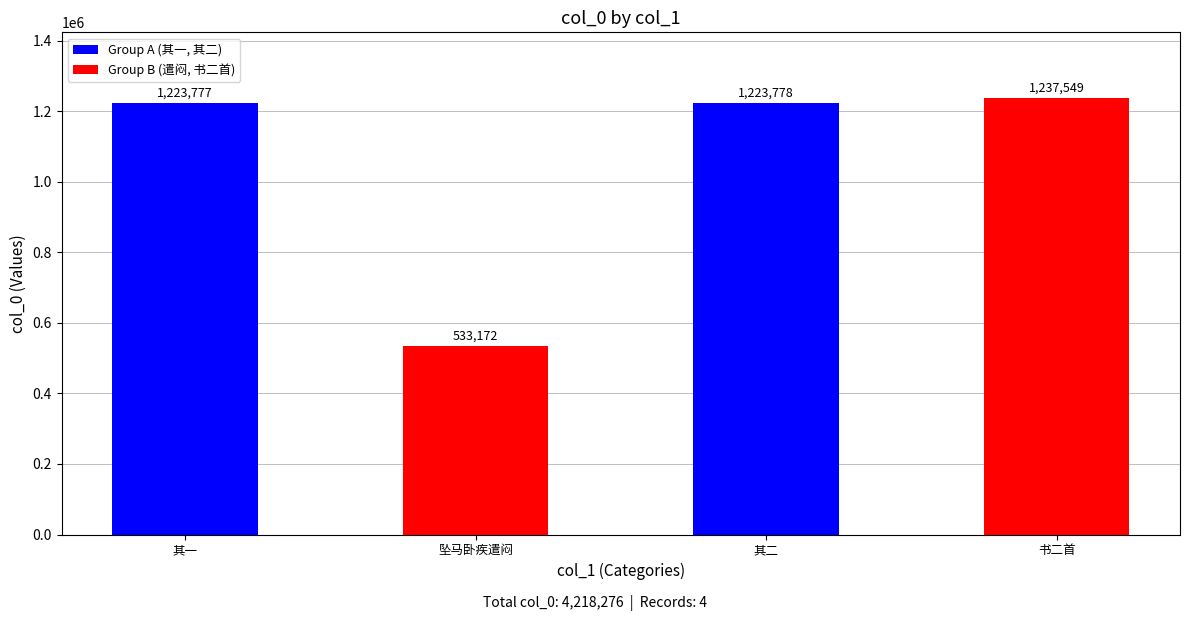

How many data points does each series have?

4